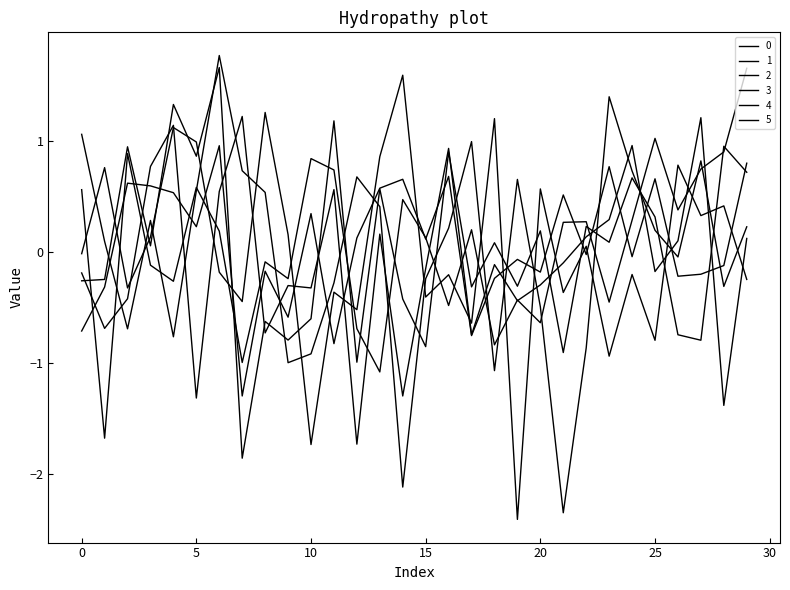

How many lines are shown in the chart?

6